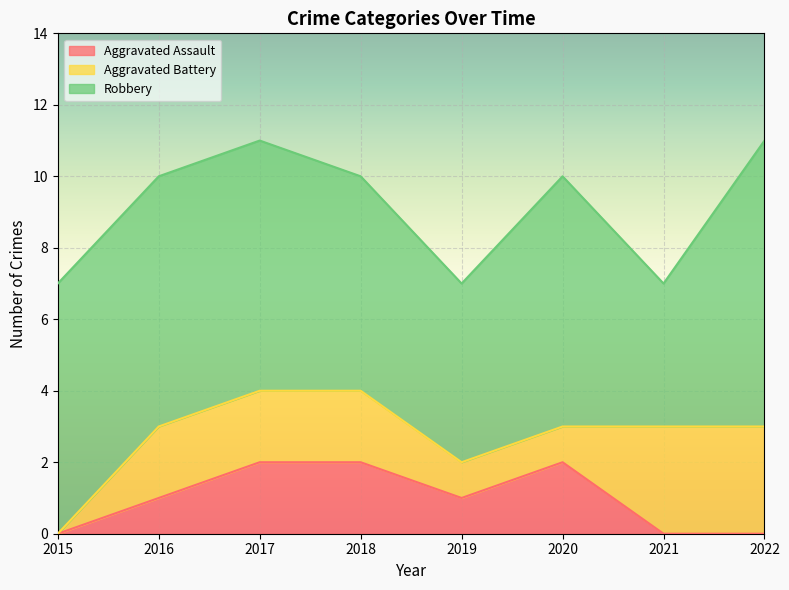

Count the Aggravated Assault values in the range 0 to 2.

8